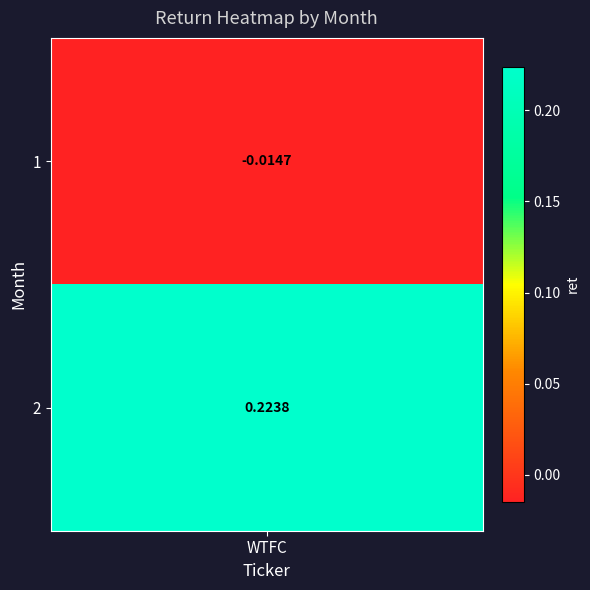

List the labels in order of value, smallest first.

1, 2